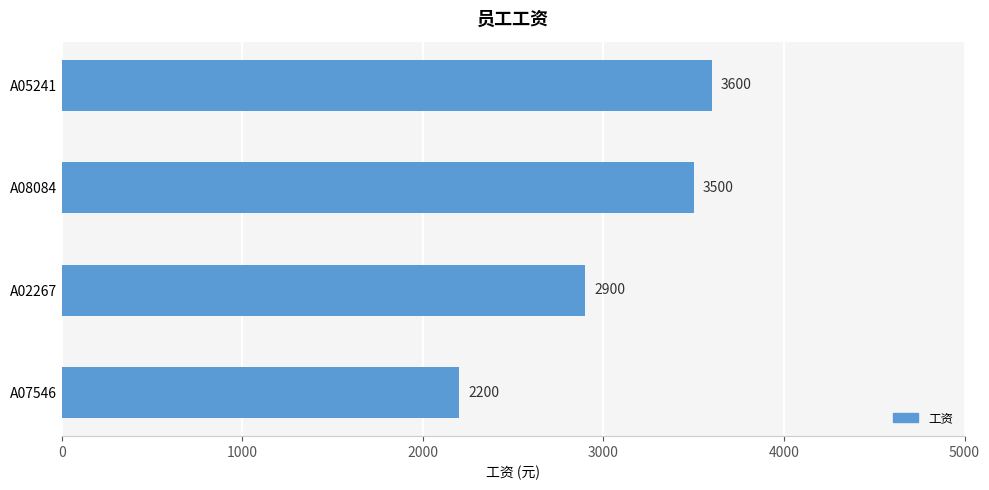

What is the difference between the second highest and minimum values?

1300